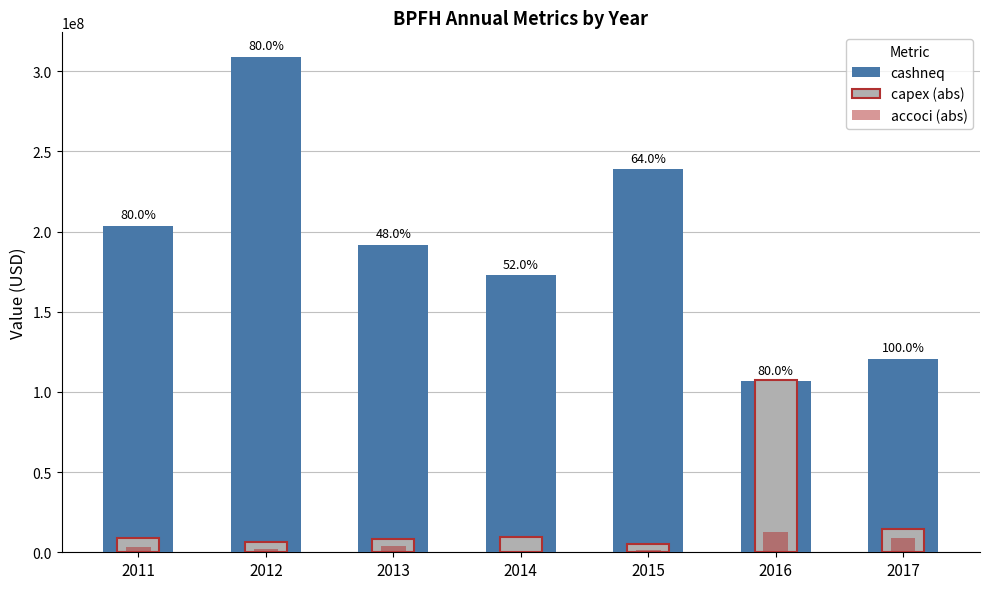

What is the total value across all series at 2015?

245613000